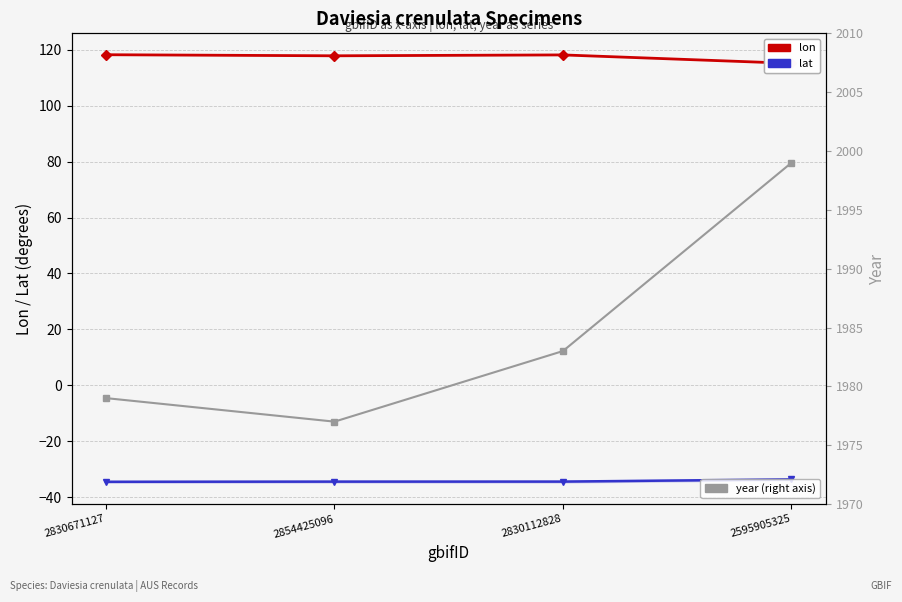

What position from the right is 2595905325?

1